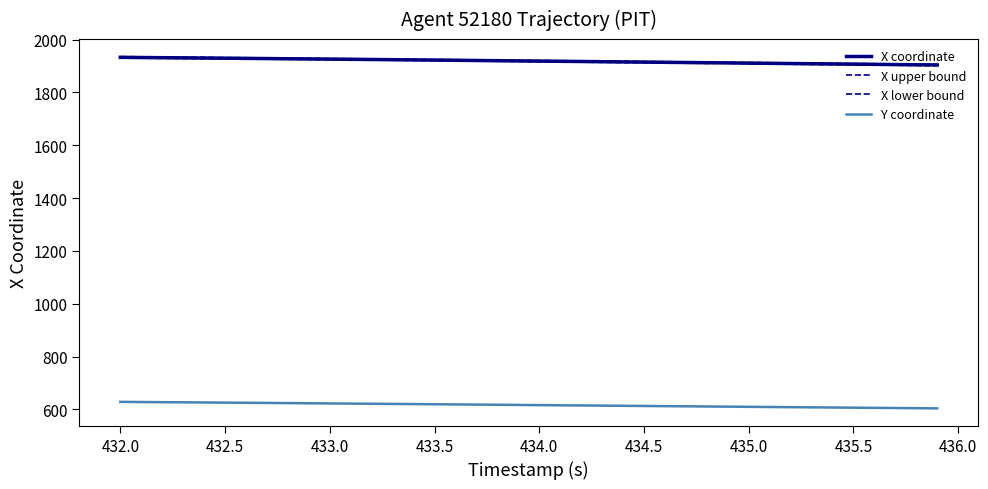

Is this an area chart (filled region under the line)?

No